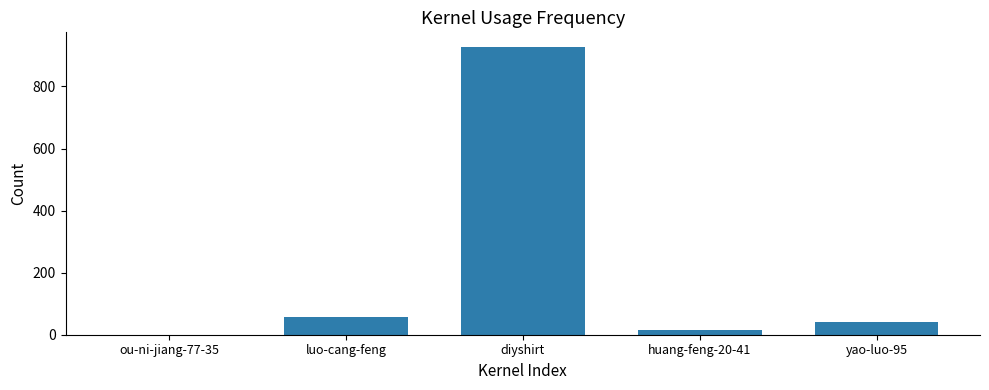

What is the maximum value shown in the chart?

928